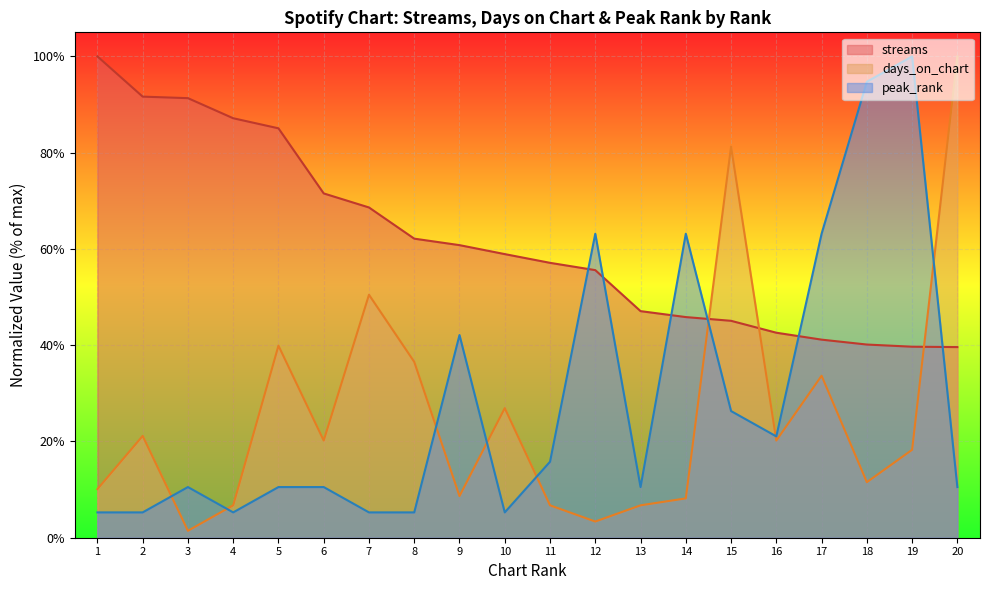

Reading left to right, what are all the values shown in this chart?

streams: 1=100.0	2=91.6	3=91.3	4=87.2	5=85.1	6=71.5	7=68.6	8=62.1	9=60.8	10=58.9	11=57.1	12=55.6	13=47.1	14=45.8	15=45.1	16=42.6	17=41.2	18=40.1	19=39.7	20=39.6
days_on_chart: 1=10.1	2=21.2	3=1.4	4=6.7	5=39.9	6=20.2	7=50.5	8=36.5	9=8.7	10=26.9	11=6.7	12=3.4	13=6.7	14=8.2	15=81.2	16=20.2	17=33.7	18=11.5	19=18.3	20=100.0
peak_rank: 1=5.3	2=5.3	3=10.5	4=5.3	5=10.5	6=10.5	7=5.3	8=5.3	9=42.1	10=5.3	11=15.8	12=63.2	13=10.5	14=63.2	15=26.3	16=21.1	17=63.2	18=94.7	19=100.0	20=10.5